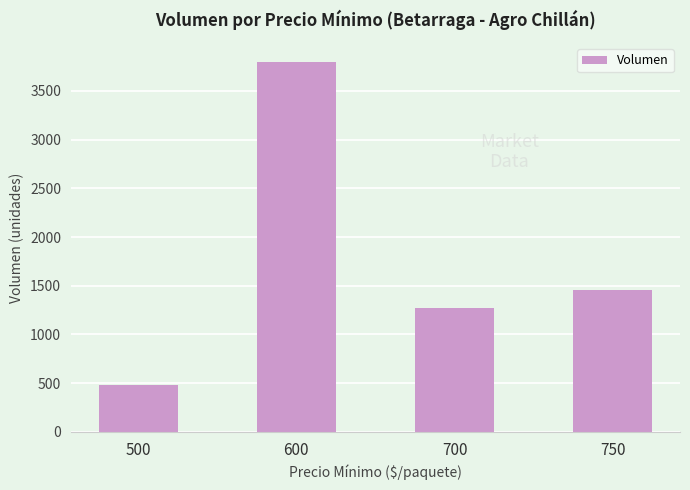

What is the sum of the values at 700 and 750?

2730